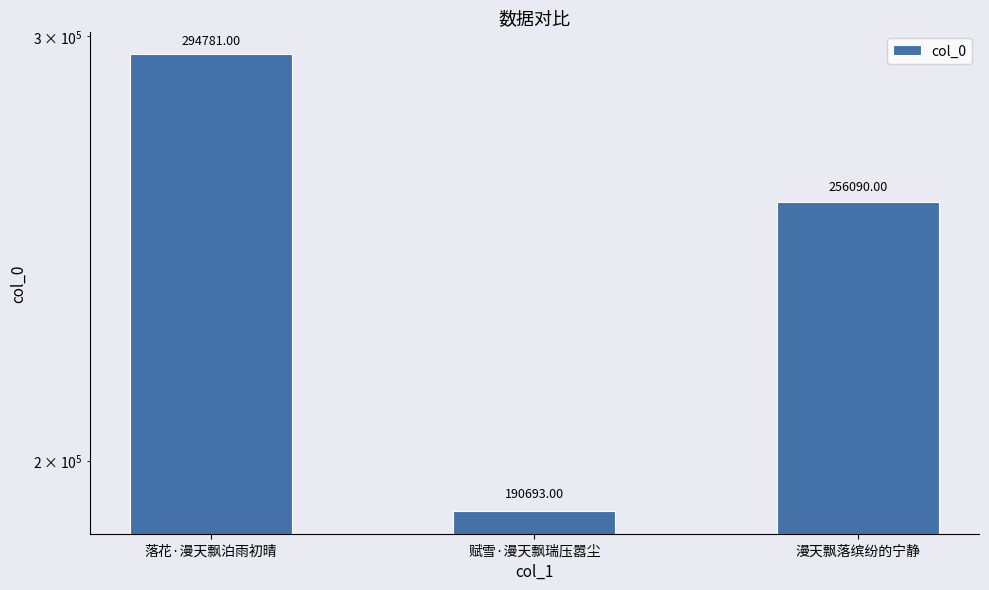

What position from the left is 落花·漫天飘泊雨初晴?

1